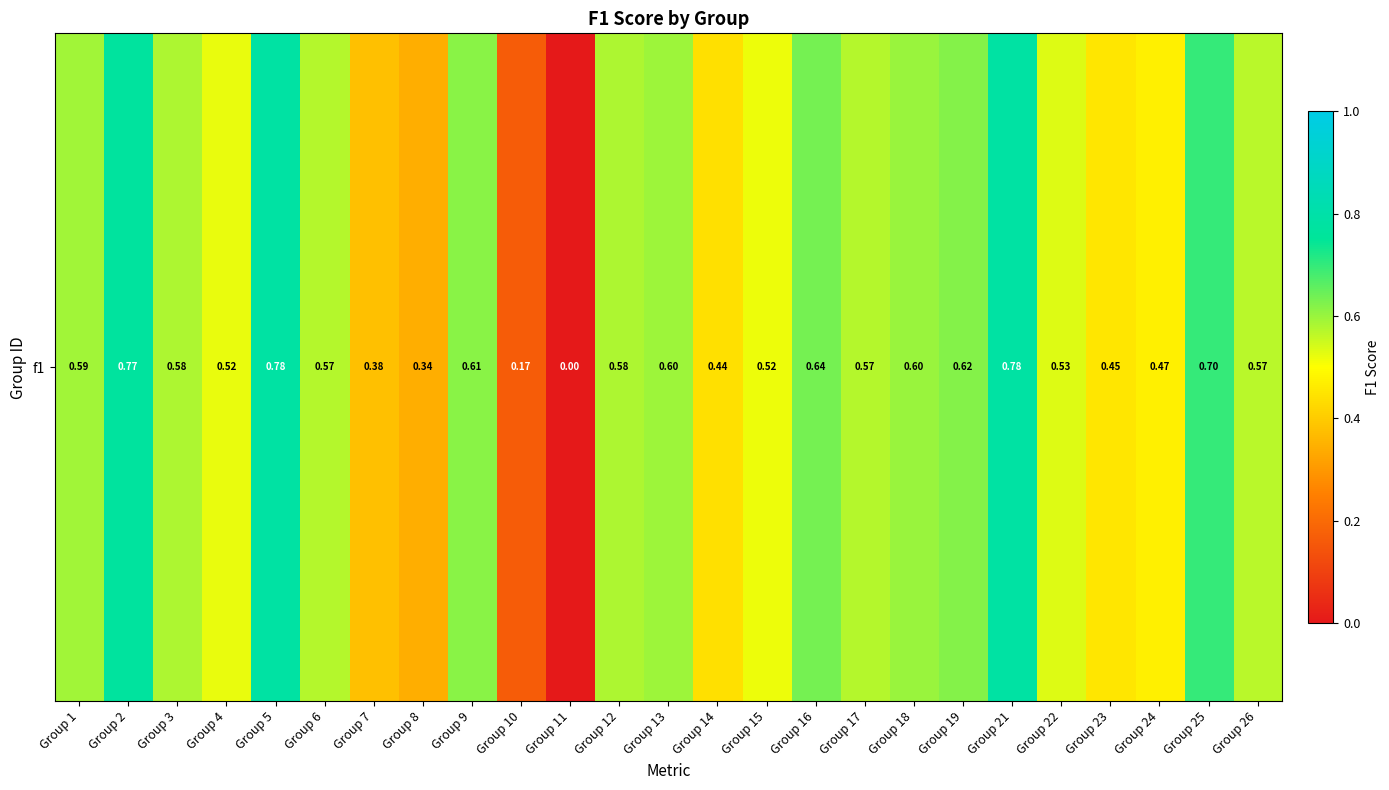

What is the difference between the second highest and second lowest values?

0.6